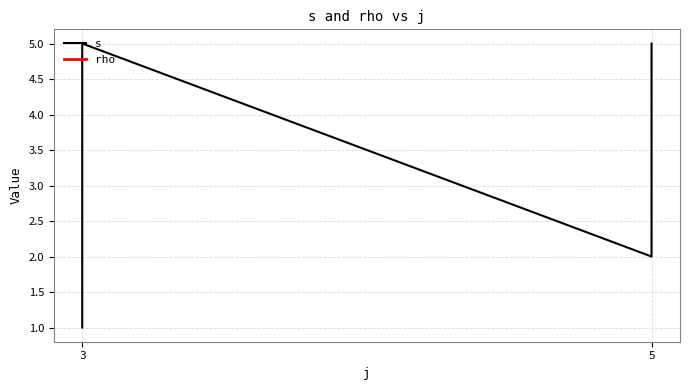

What is the ratio of the value at 5 to the value at 3?

1.2